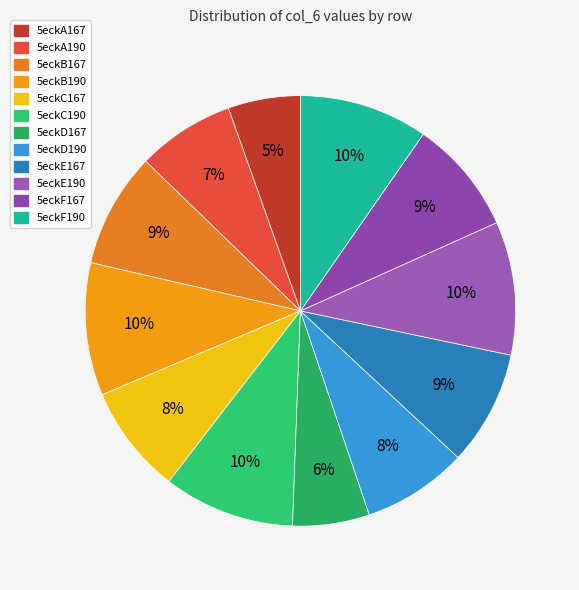

Between 5eckD167 and 5eckF190, which is larger?

5eckF190